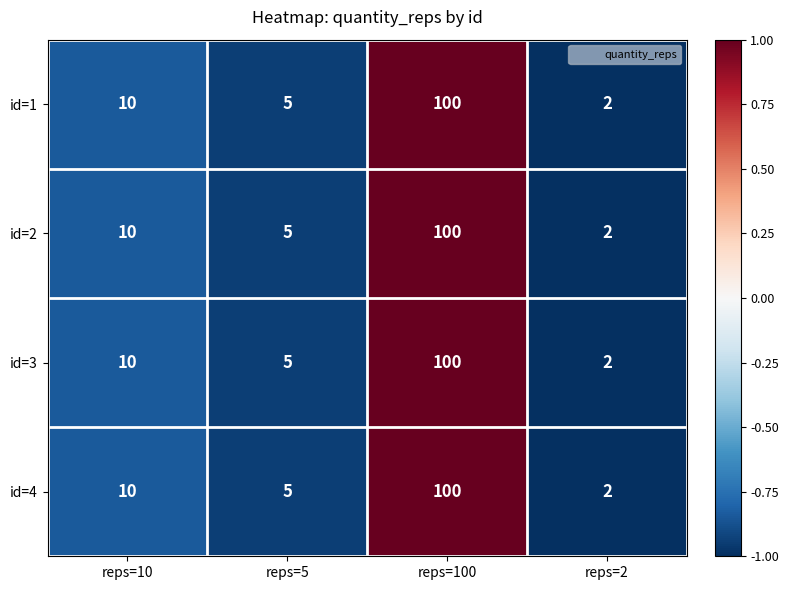

At which category is the sum across all series the highest?

reps=100